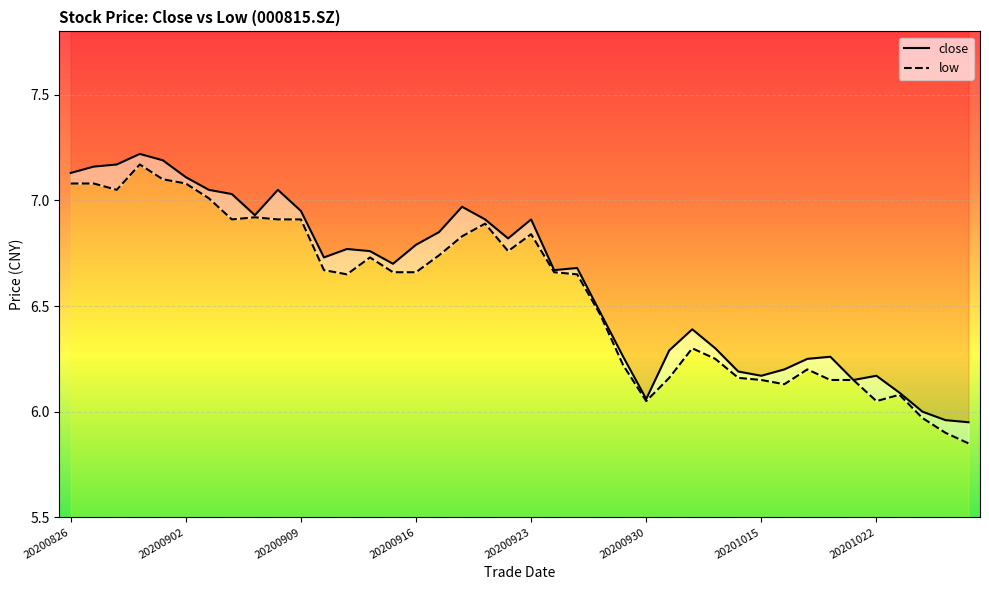

Reading left to right, transcribe all the data shown in this chart.

close: 20200826=7.1	20200827=7.2	20200828=7.2	20200831=7.2	20200901=7.2	20200902=7.1	20200903=7.0	20200904=7.0	20200907=6.9	20200908=7.0	20200909=7.0	20200910=6.7	20200911=6.8	20200914=6.8	20200915=6.7	20200916=6.8	20200917=6.8	20200918=7.0	20200921=6.9	20200922=6.8	20200923=6.9	20200924=6.7	20200925=6.7	20200928=6.5	20200929=6.3	20200930=6.1	20201009=6.3	20201012=6.4	20201013=6.3	20201014=6.2	20201015=6.2	20201016=6.2	20201019=6.2	20201020=6.3	20201021=6.2	20201022=6.2	20201023=6.1	20201026=6.0	20201027=6.0	20201028=6.0
low: 20200826=7.1	20200827=7.1	20200828=7.0	20200831=7.2	20200901=7.1	20200902=7.1	20200903=7.0	20200904=6.9	20200907=6.9	20200908=6.9	20200909=6.9	20200910=6.7	20200911=6.7	20200914=6.7	20200915=6.7	20200916=6.7	20200917=6.7	20200918=6.8	20200921=6.9	20200922=6.8	20200923=6.8	20200924=6.7	20200925=6.7	20200928=6.5	20200929=6.2	20200930=6.0	20201009=6.2	20201012=6.3	20201013=6.2	20201014=6.2	20201015=6.2	20201016=6.1	20201019=6.2	20201020=6.2	20201021=6.2	20201022=6.0	20201023=6.1	20201026=6.0	20201027=5.9	20201028=5.8